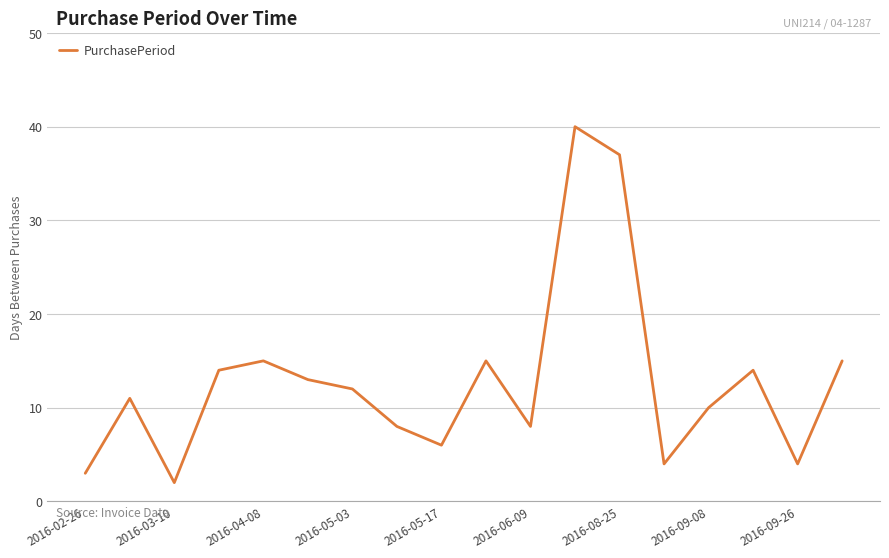

Reading left to right, list all the values displayed in this chart.

3	11	2	14	15	13	12	8	6	15	8	40	37	4	10	14	4	15